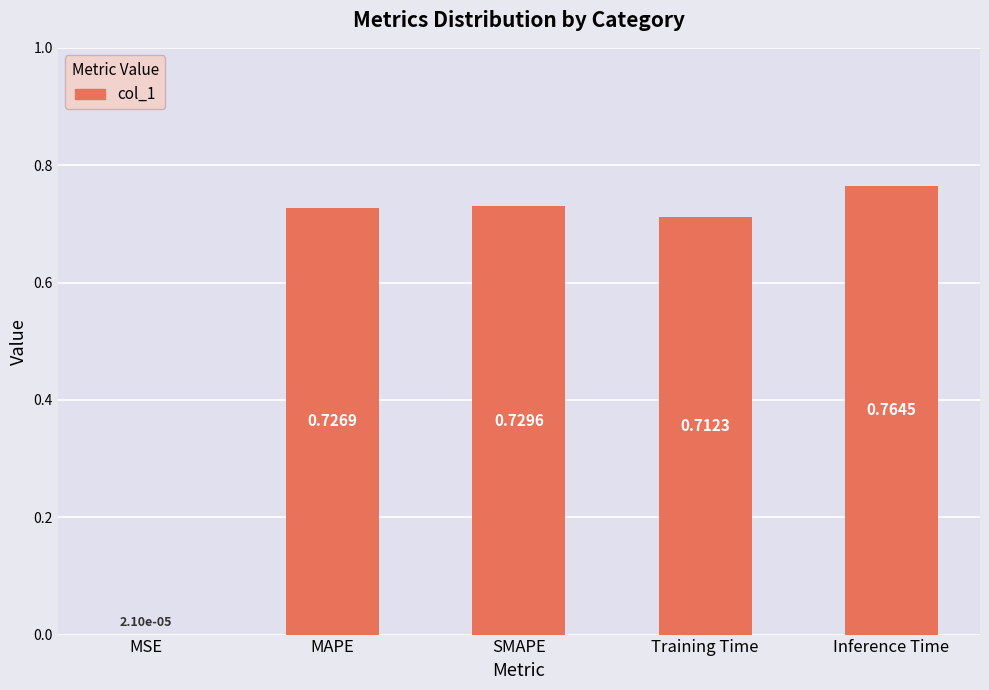

What is the sum of the values at Inference Time and Training Time?

1.5